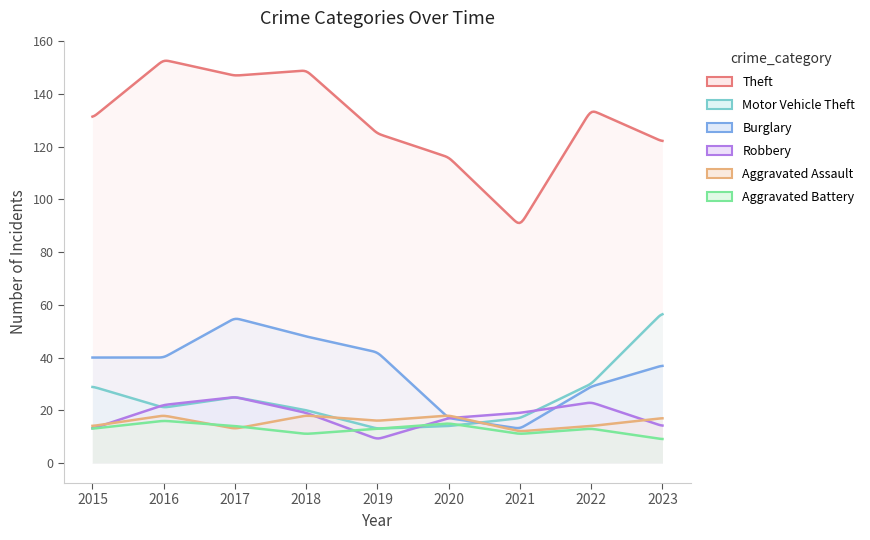

Where does the Motor Vehicle Theft series first go above 21?

2015